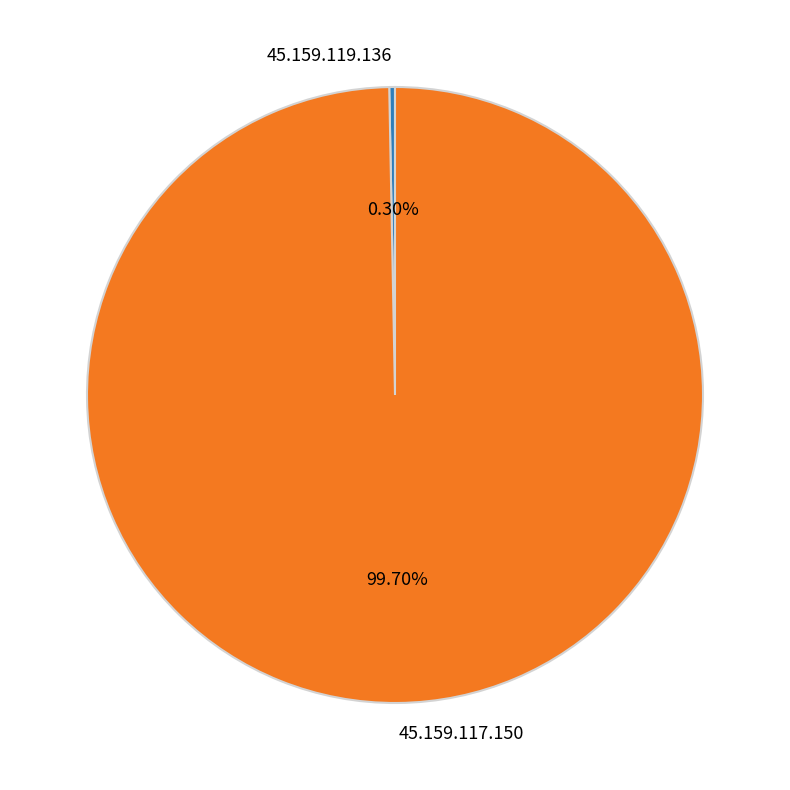

Rank the categories by value from lowest to highest.

45.159.119.136, 45.159.117.150